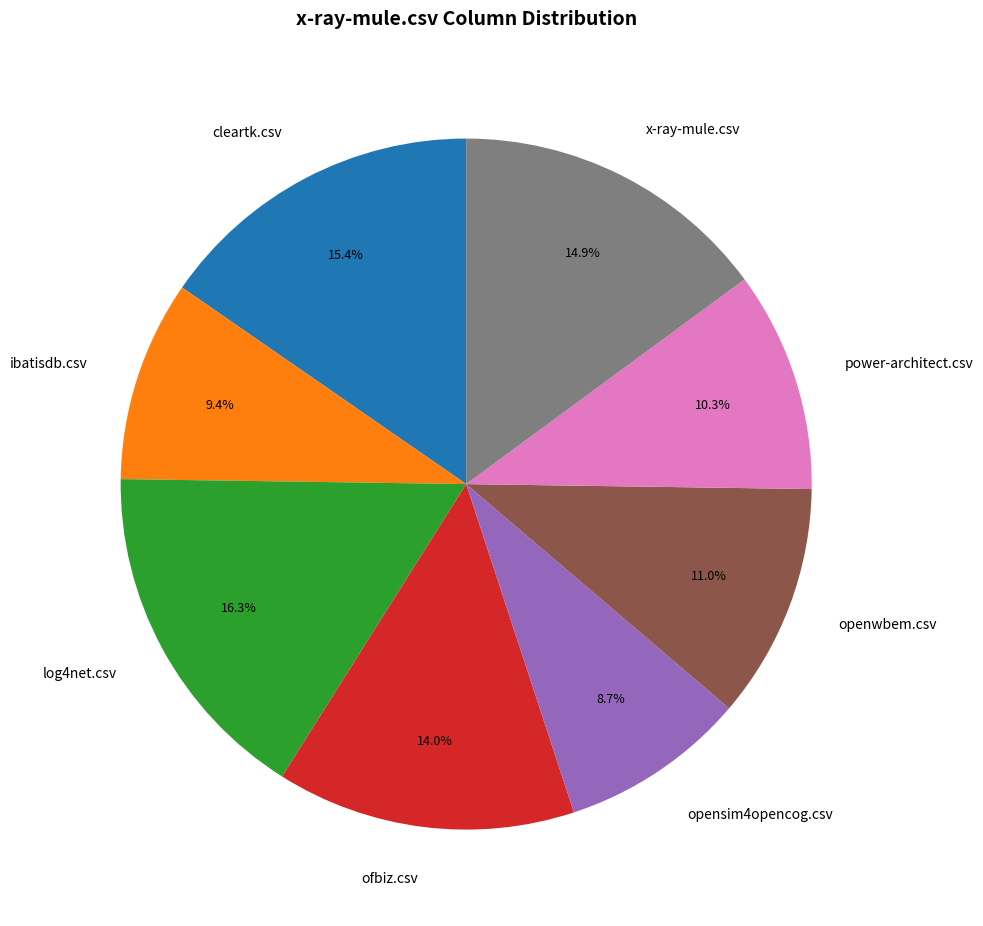

Count the number of slices in the pie.

8